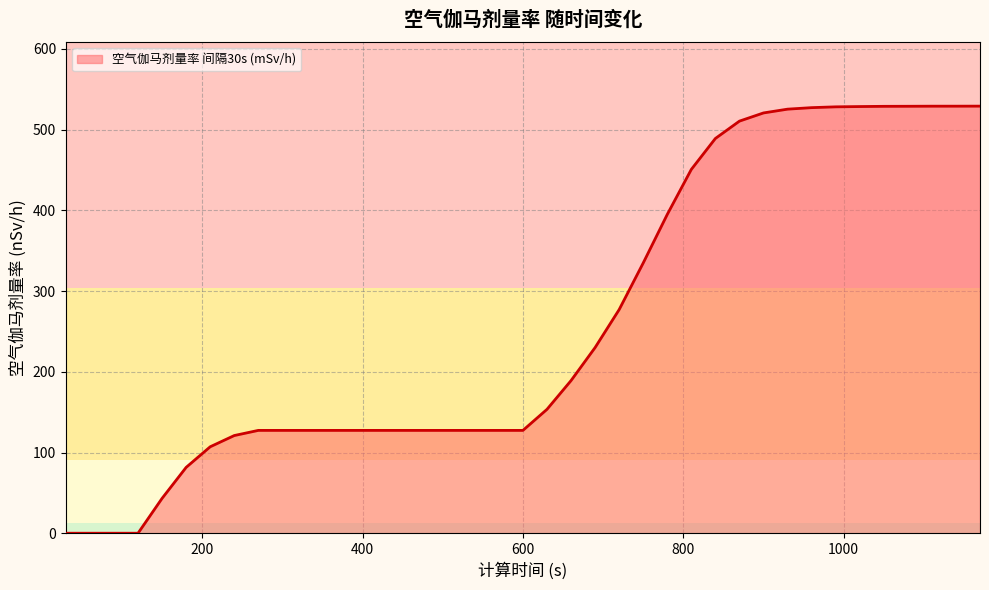

What is the greatest value displayed?

529.2